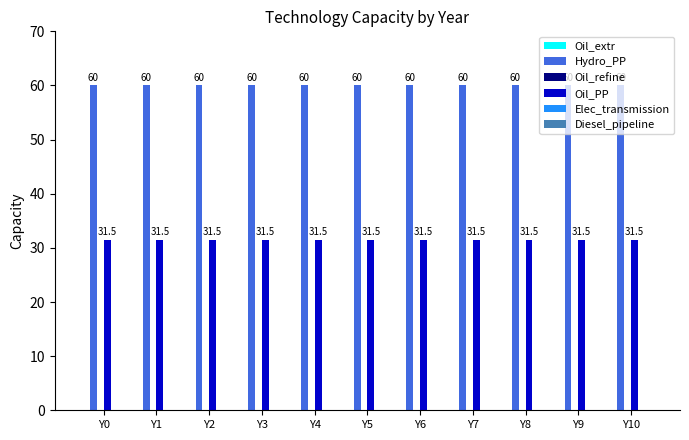

True or false: Hydro_PP has a value of 16.0 at Y0.

False